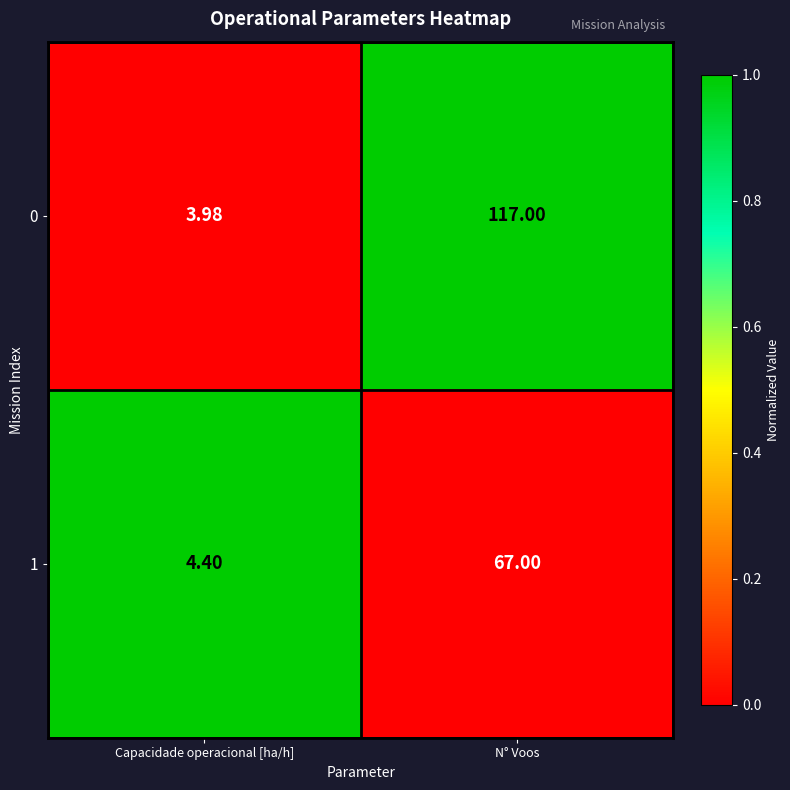

At which category is the sum across all series the highest?

N° Voos